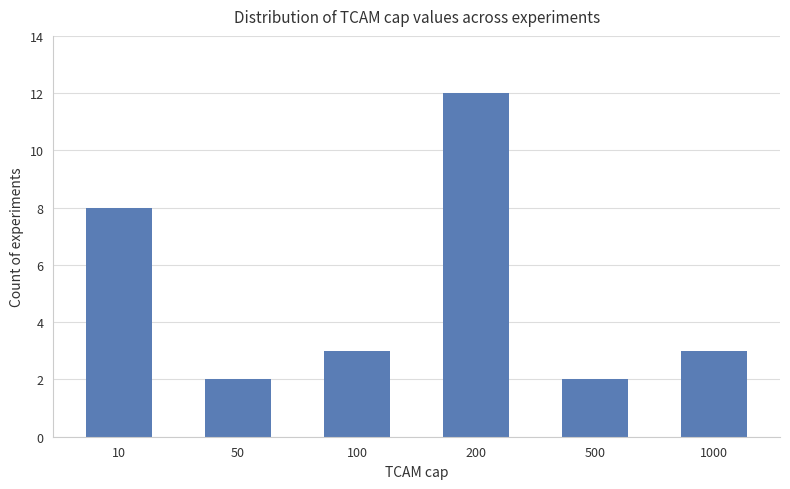

The chart shows a value of 2 at 500. True or false?

True